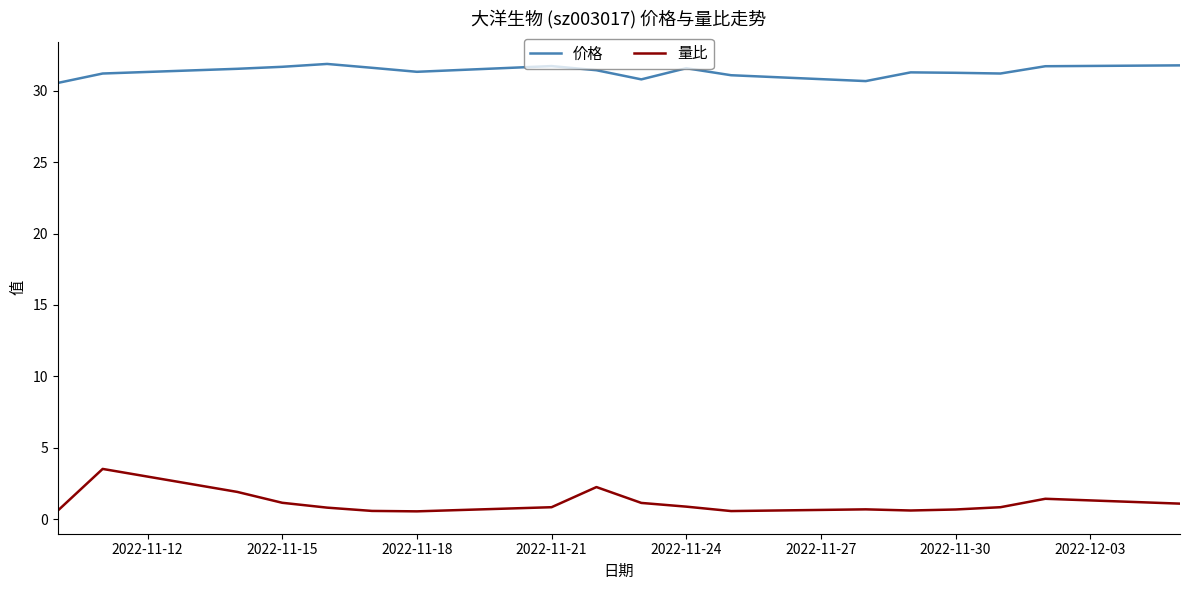

Is this an area chart (filled region under the line)?

No